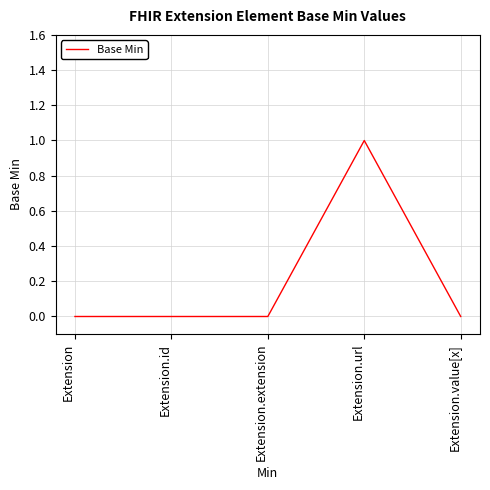

What position from the left is Extension.value[x]?

5